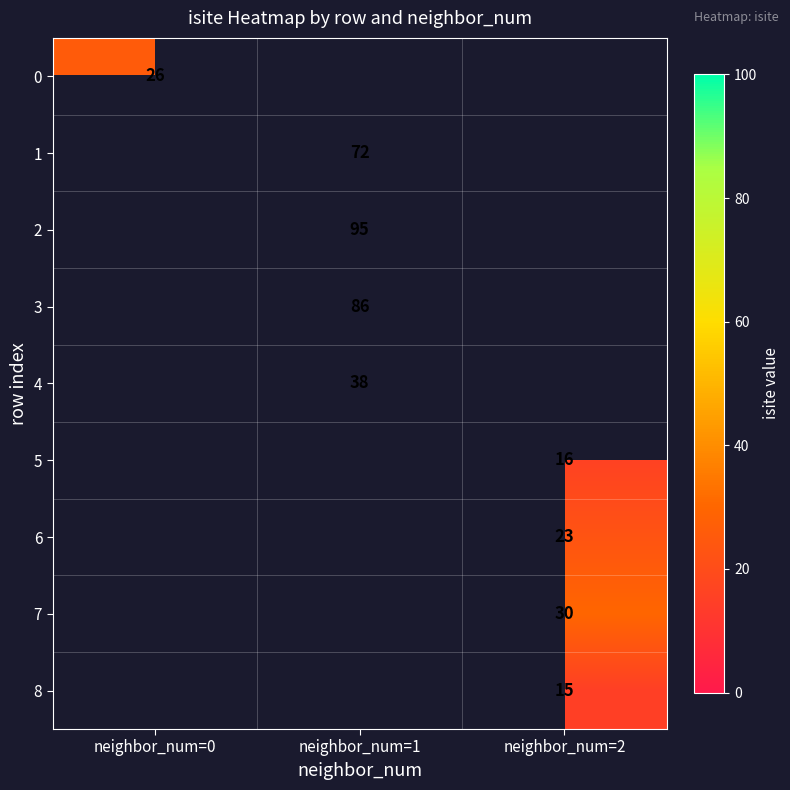

Is the value of 5 at neighbor_num=2 greater than the value of 6 at neighbor_num=2?

No